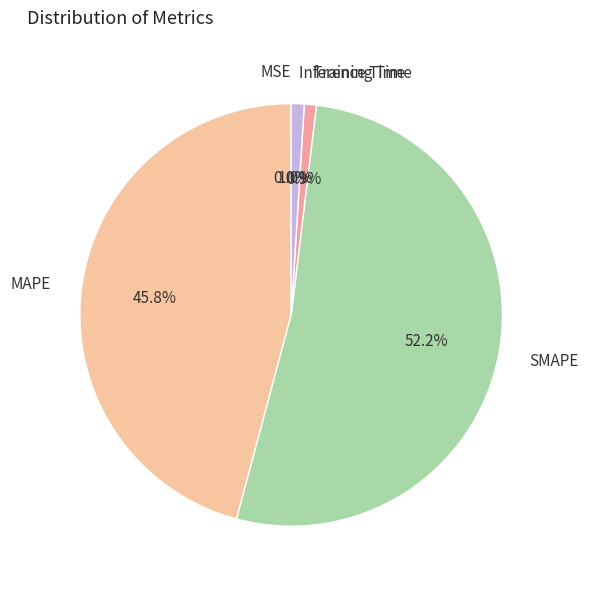

What percentage is the MAPE slice, to the nearest percent?

46%